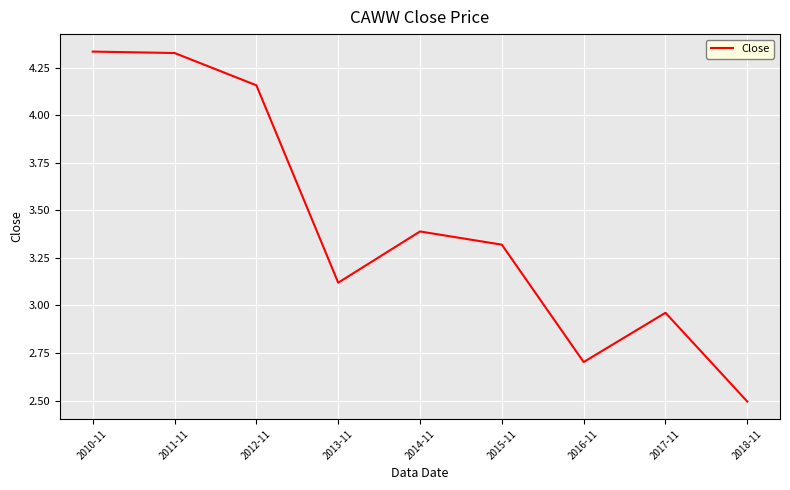

What is the difference between the maximum and minimum values?

1.8